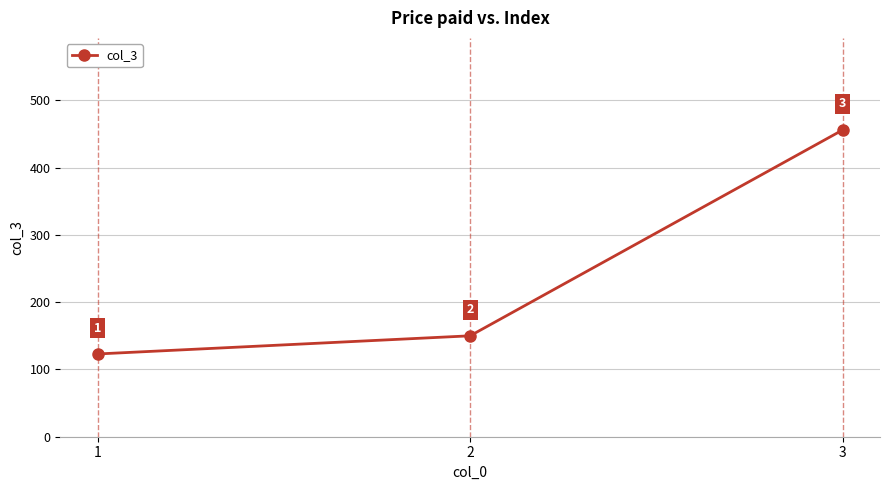

True or false: the data shows 219 at 1.

False